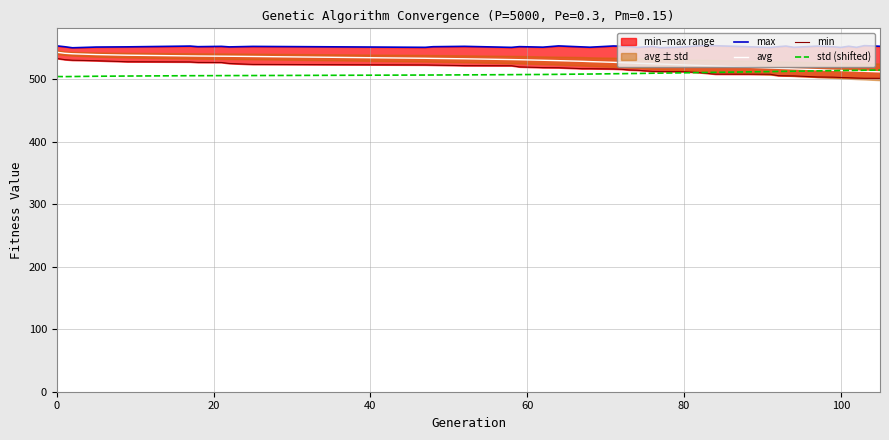

What is the maximum value for std (shifted)?

515.0